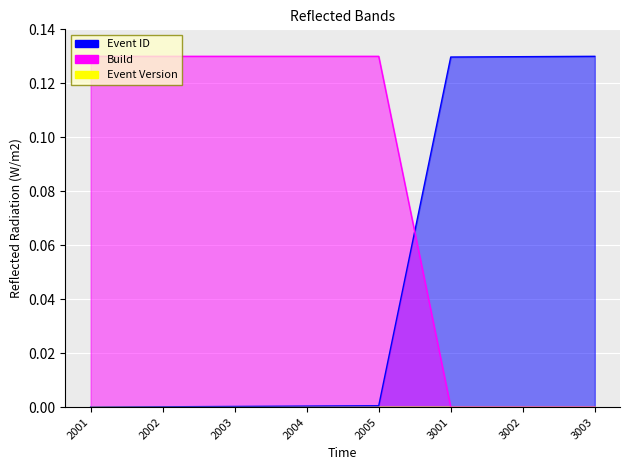

At which category is the sum across all series the highest?

2005